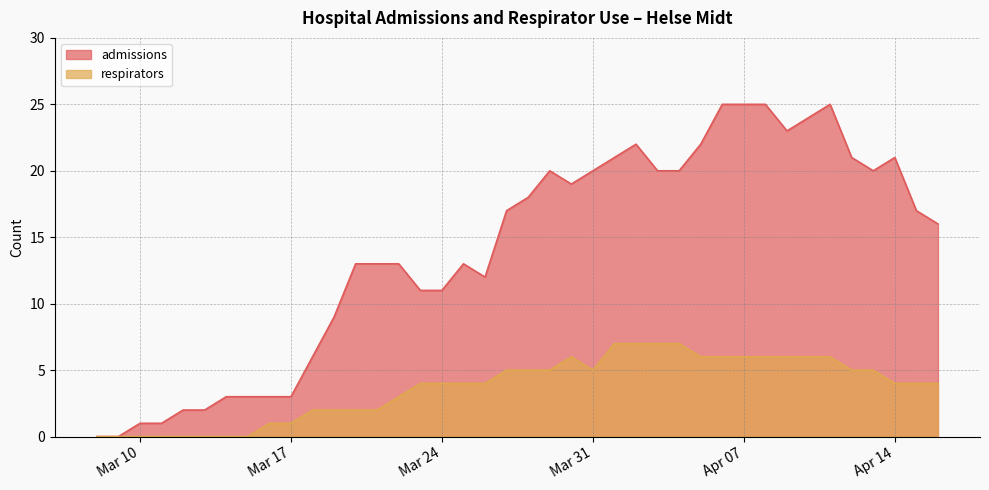

What is the maximum value shown in the chart?

25